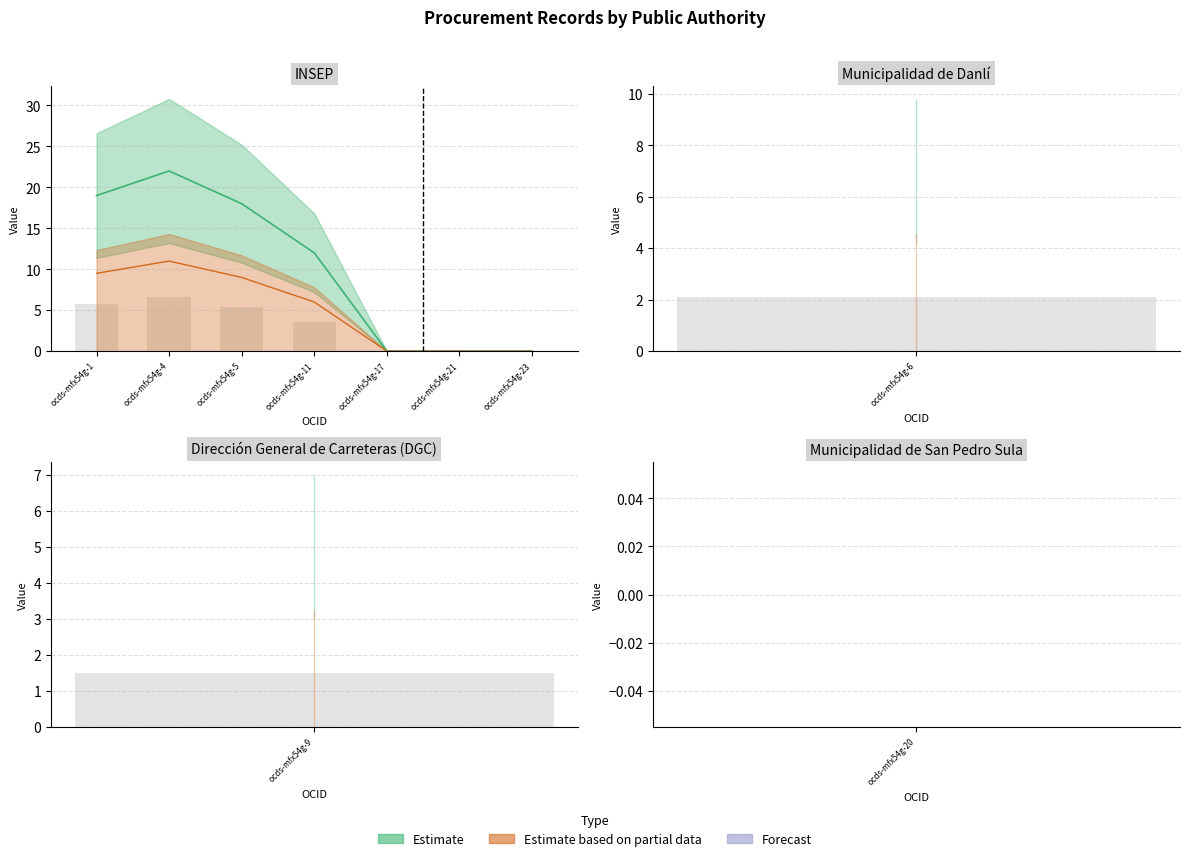

Does the chart contain any negative values?

No